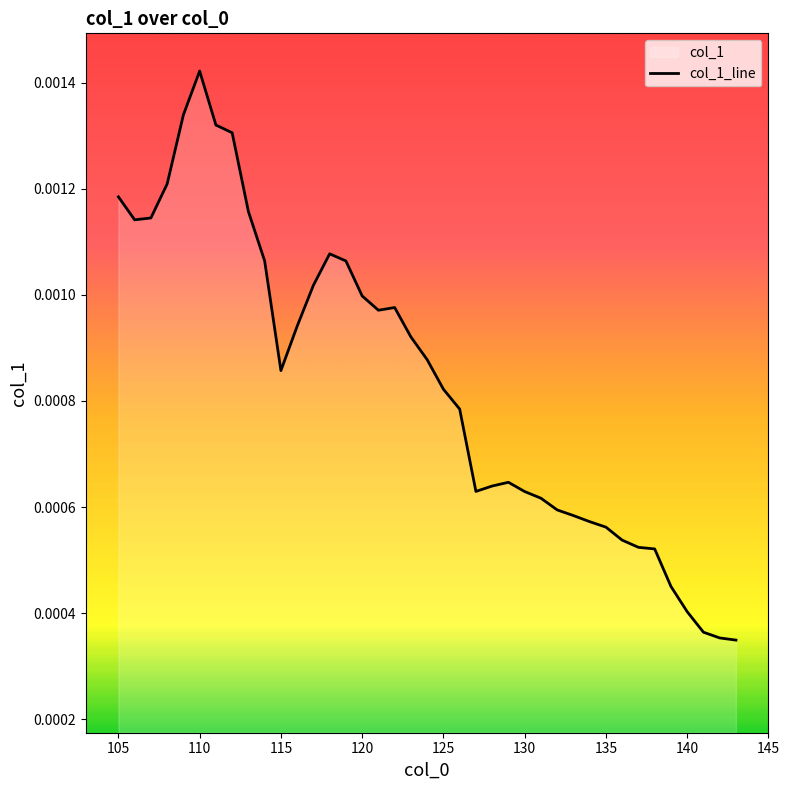

Where is the first local maximum?

110